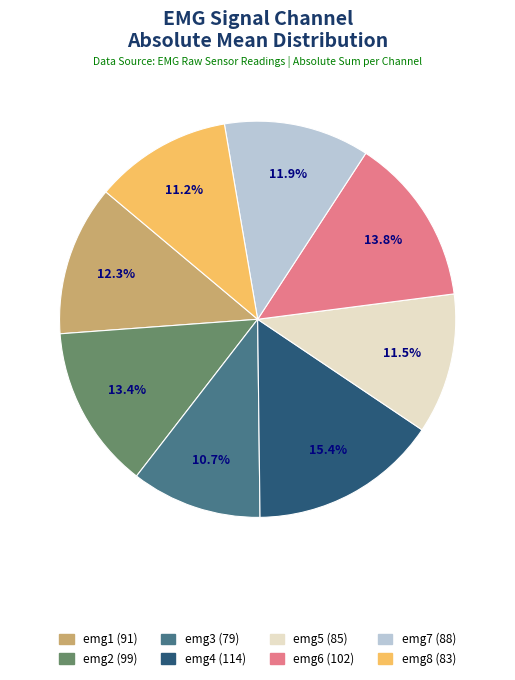

To the nearest percent, what is the difference between the largest and smallest slice percentages?

5%